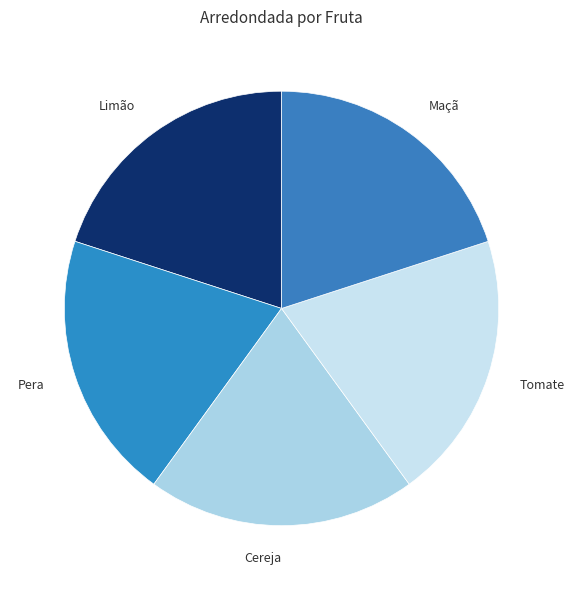

How many segments does this pie chart have?

5